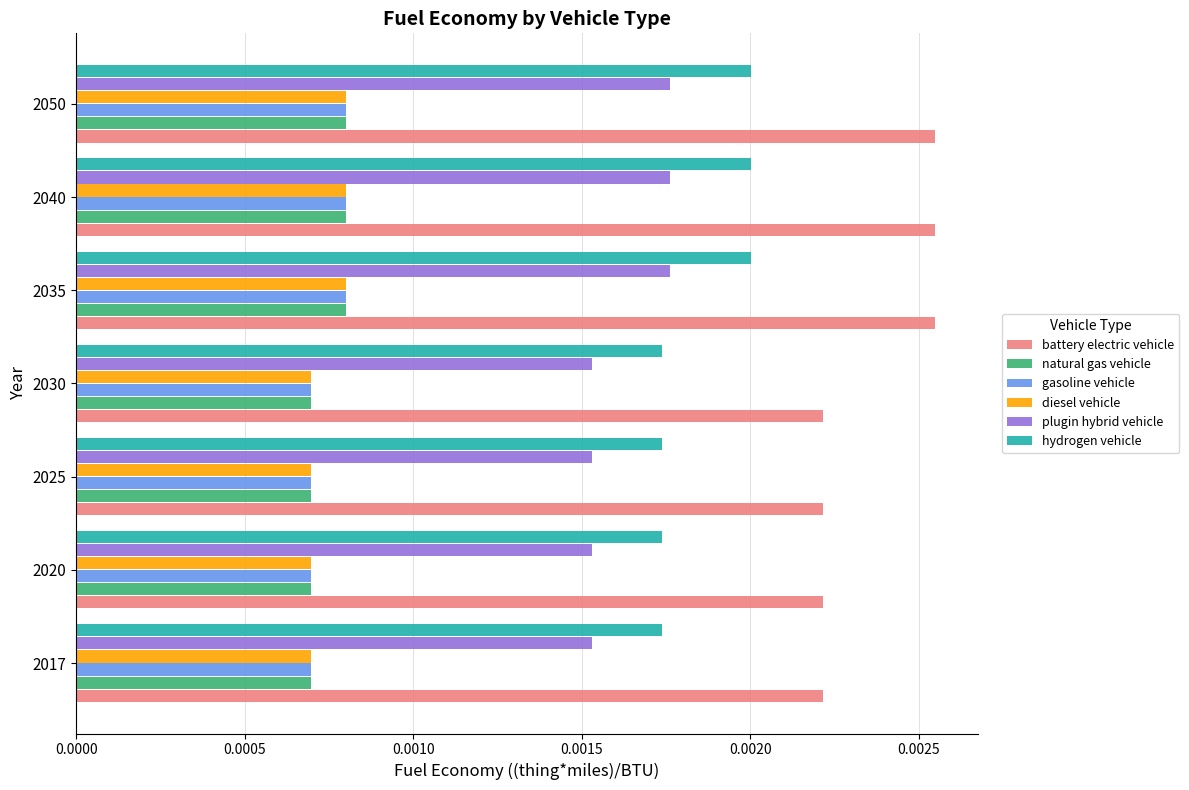

How many diesel vehicle values are between 0 and 1?

7